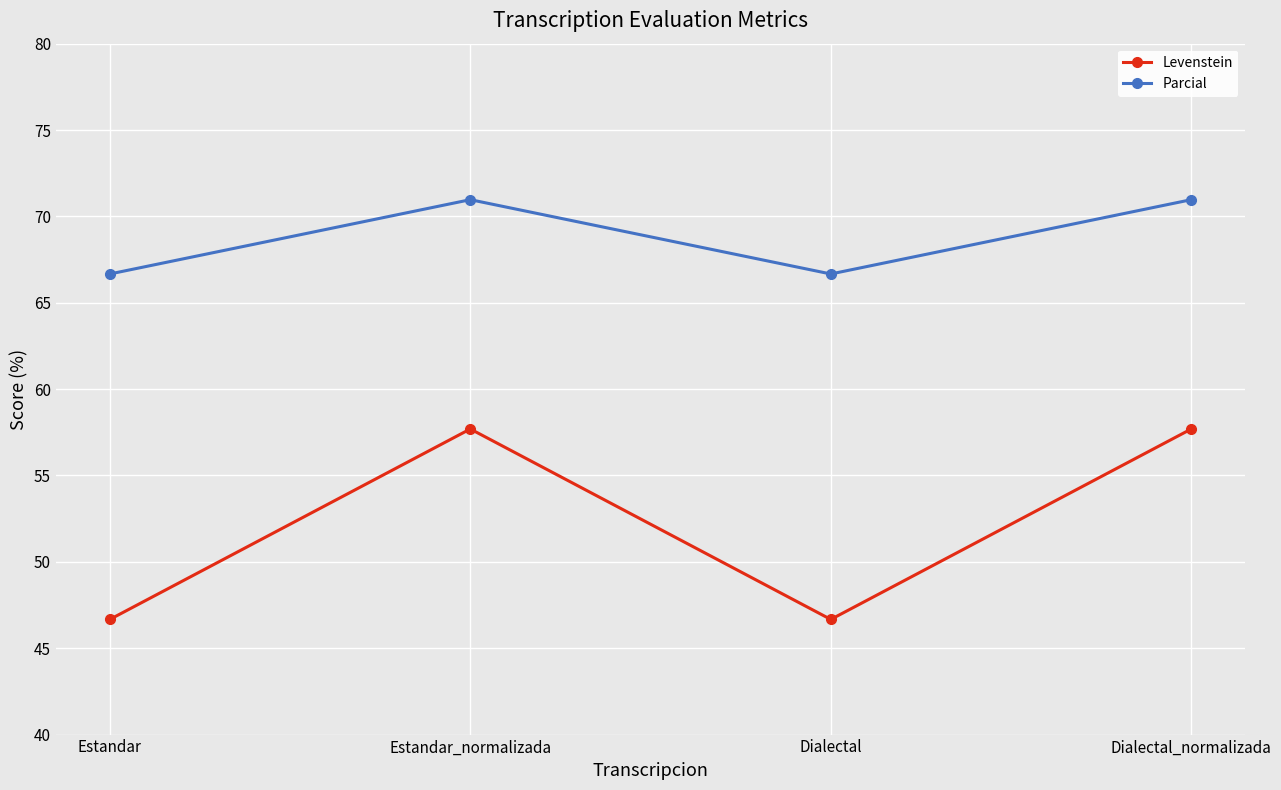

Reading right to left, extract all data points from this chart.

Levenstein: Dialectal_normalizada=57.7	Dialectal=46.7	Estandar_normalizada=57.7	Estandar=46.7
Parcial: Dialectal_normalizada=71.0	Dialectal=66.7	Estandar_normalizada=71.0	Estandar=66.7